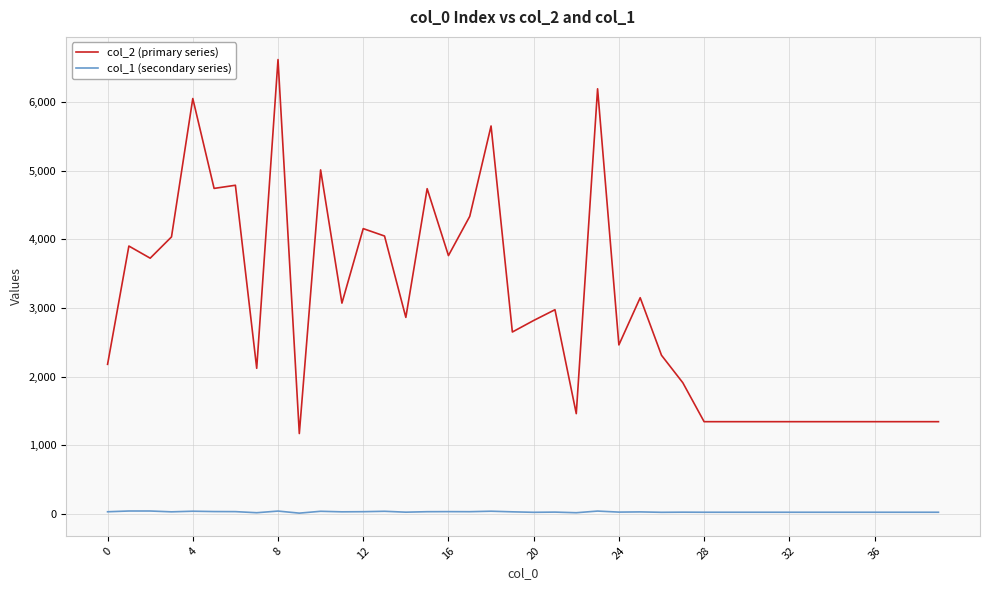

Is this an area chart (filled region under the line)?

No